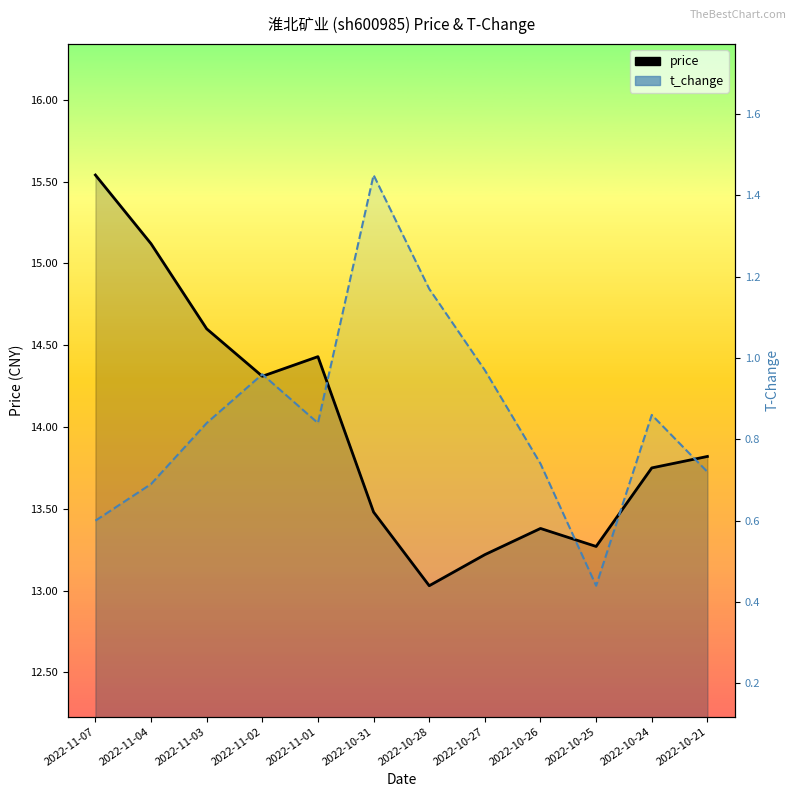

Rank the series by their maximum value, from lowest to highest.

price, t_change (scaled)